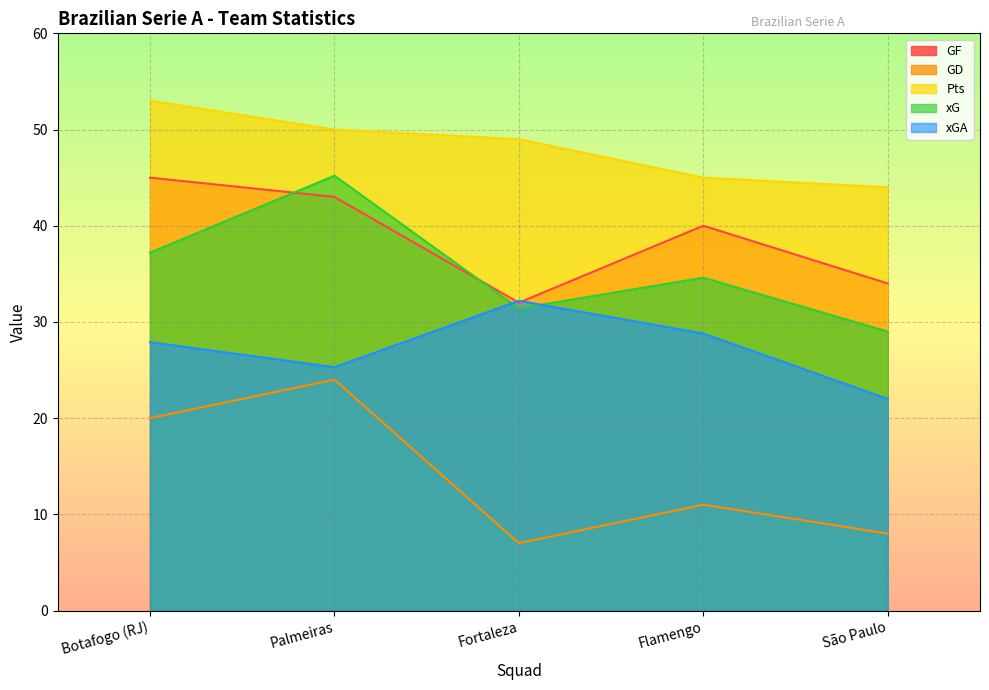

Reading left to right, transcribe all the data shown in this chart.

GF: Botafogo (RJ)=45.0	Palmeiras=43.0	Fortaleza=32.0	Flamengo=40.0	São Paulo=34.0
GD: Botafogo (RJ)=20.0	Palmeiras=24.0	Fortaleza=7.0	Flamengo=11.0	São Paulo=8.0
Pts: Botafogo (RJ)=53.0	Palmeiras=50.0	Fortaleza=49.0	Flamengo=45.0	São Paulo=44.0
xG: Botafogo (RJ)=37.2	Palmeiras=45.2	Fortaleza=31.4	Flamengo=34.6	São Paulo=29.0
xGA: Botafogo (RJ)=27.9	Palmeiras=25.3	Fortaleza=32.2	Flamengo=28.8	São Paulo=22.0